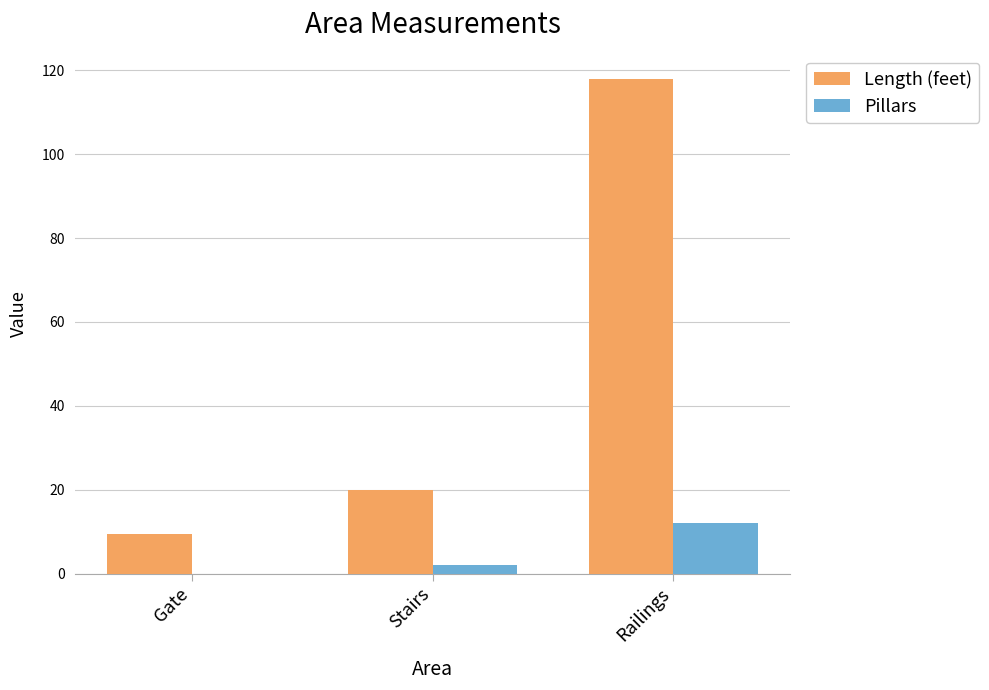

What is the total value across all series at Railings?

130.0